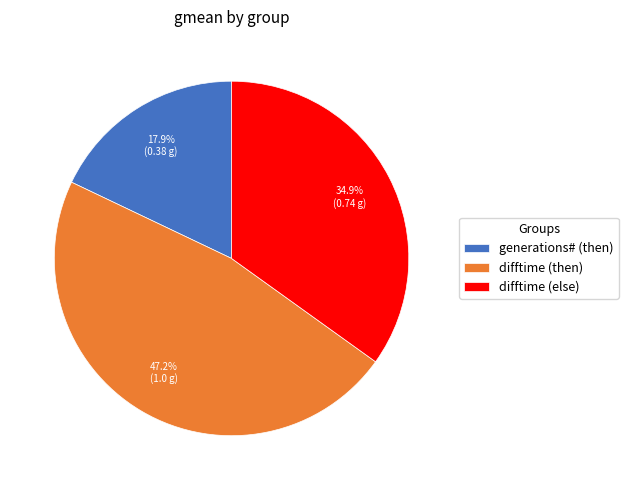

Count the number of slices in the pie.

3